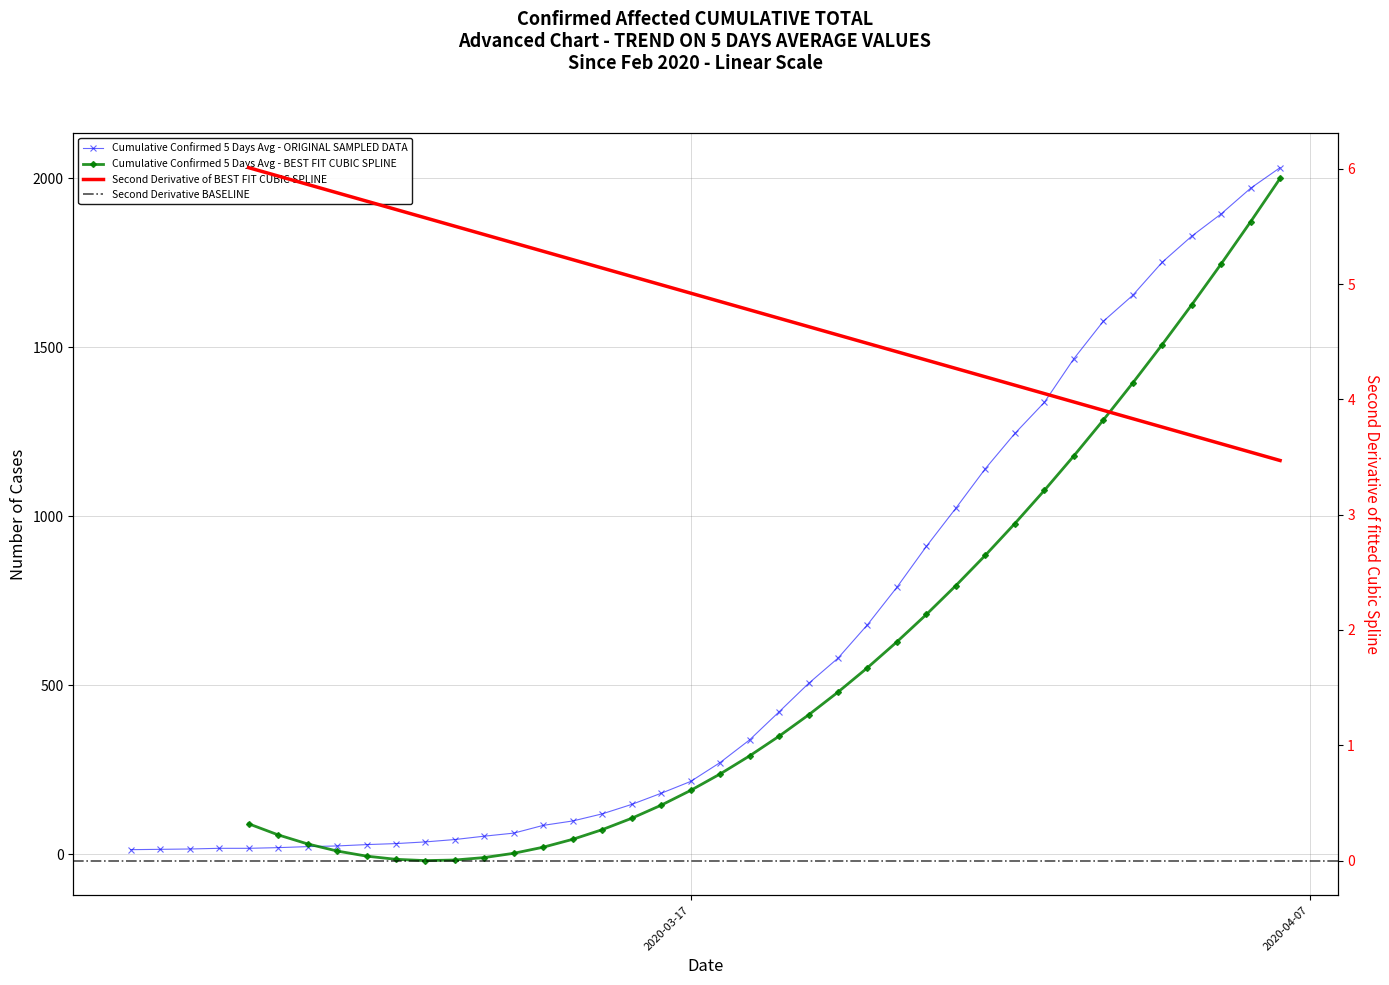

What is the difference between the maximum and second lowest values?

2018